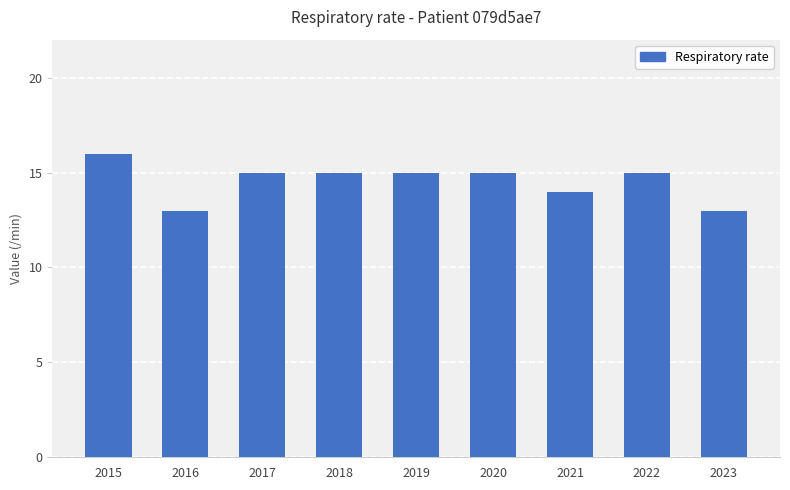

What is the minimum value shown in the chart?

13